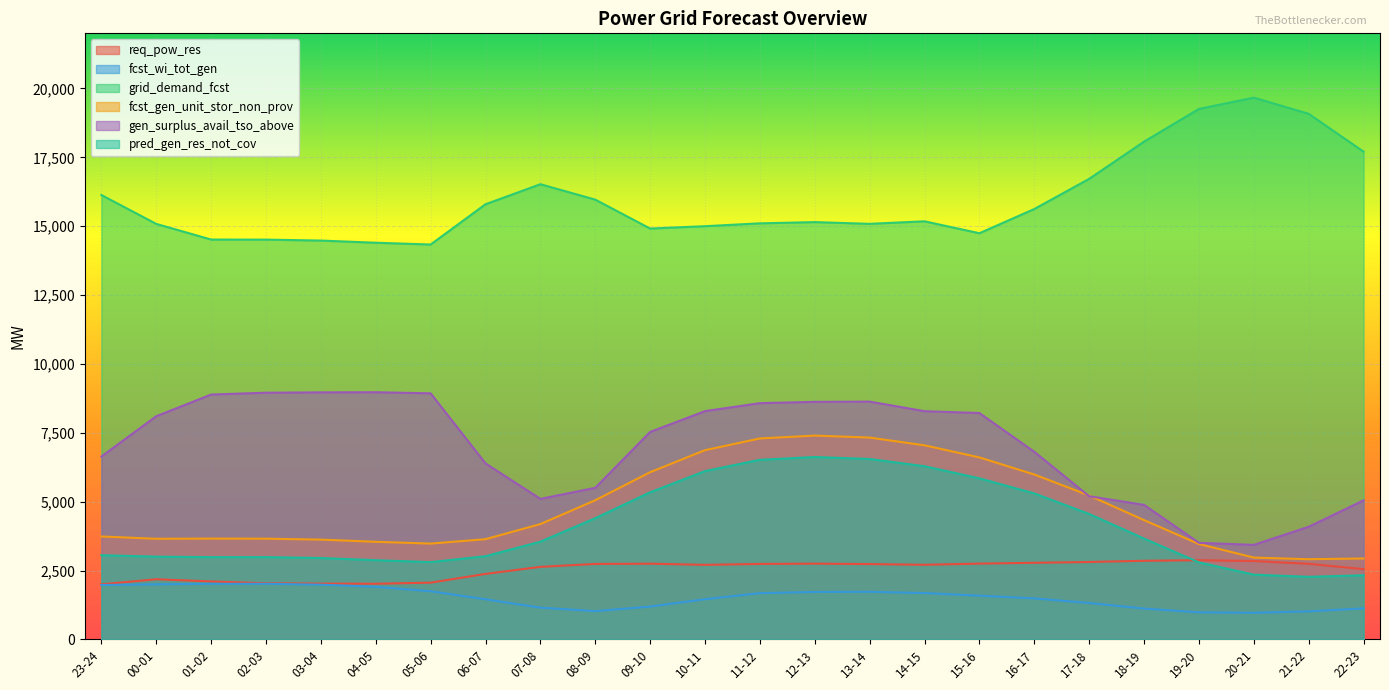

Reading left to right, extract all data points from this chart.

req_pow_res: 2000	2184	2105	2038	2026	2021	2061	2378	2634	2740	2749	2707	2741	2751	2735	2709	2752	2782	2811	2855	2875	2846	2744	2552
fcst_wi_tot_gen: 1976	2000	2019	2020	1988	1910	1749	1457	1154	1027	1193	1460	1680	1723	1729	1683	1588	1489	1323	1120	983	967	1019	1128
grid_demand_fcst: 16132	15083	14515	14512	14478	14399	14334	15797	16523	15964	14914	15000	15103	15148	15085	15177	14744	15623	16718	18069	19256	19666	19079	17706
fcst_gen_unit_stor_non_prov: 3737	3654	3660	3657	3623	3544	3479	3639	4187	5052	6070	6869	7295	7399	7327	7046	6607	5987	5224	4331	3464	2972	2912	2939
gen_surplus_avail_tso_above: 6639	8102	8889	8956	8968	8973	8933	6389	5101	5503	7531	8287	8576	8624	8632	8285	8218	6811	5198	4884	3507	3432	4089	5047
pred_gen_res_not_cov: 3057	3004	2988	2988	2955	2876	2806	3021	3548	4401	5340	6110	6520	6621	6550	6287	5847	5300	4554	3661	2798	2351	2273	2329